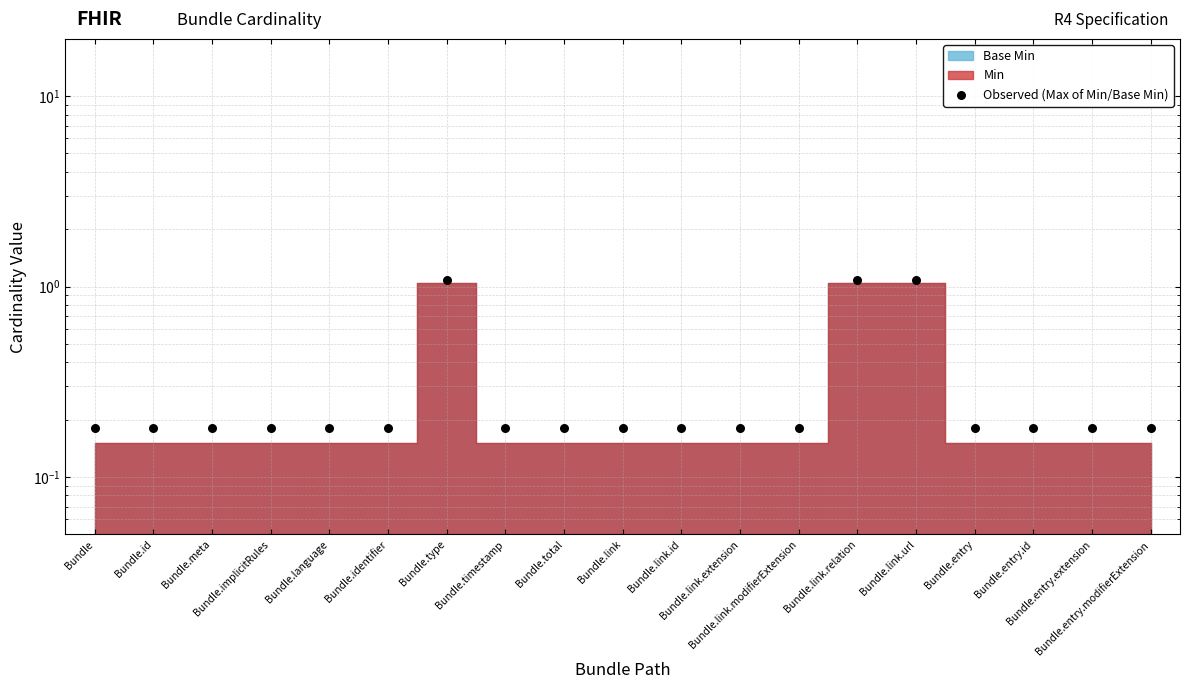

Which has a higher value, Bundle.timestamp or Bundle.id?

Bundle.timestamp